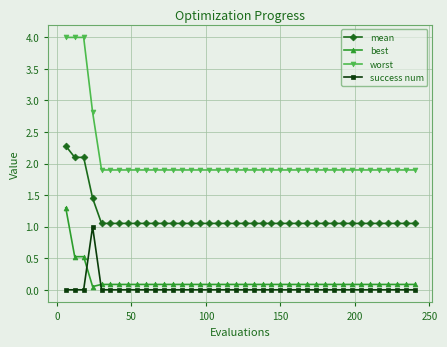

Which series has the largest total across all categories?

worst